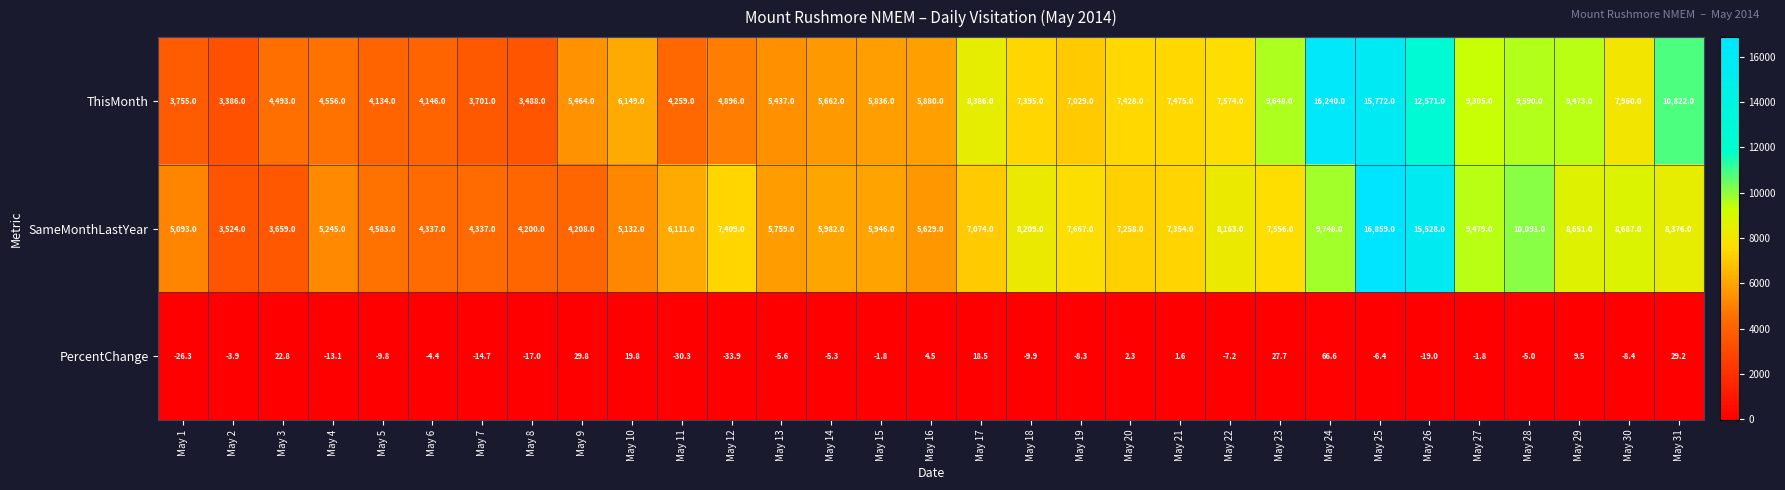

What is the difference between the second highest and minimum values in the PercentChange series?

63.7